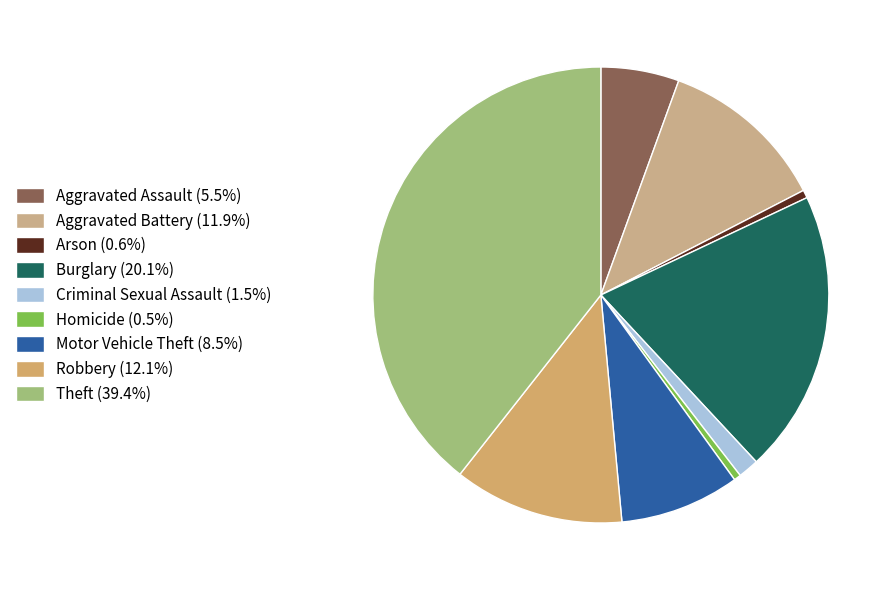

How many slices are in this pie chart?

9